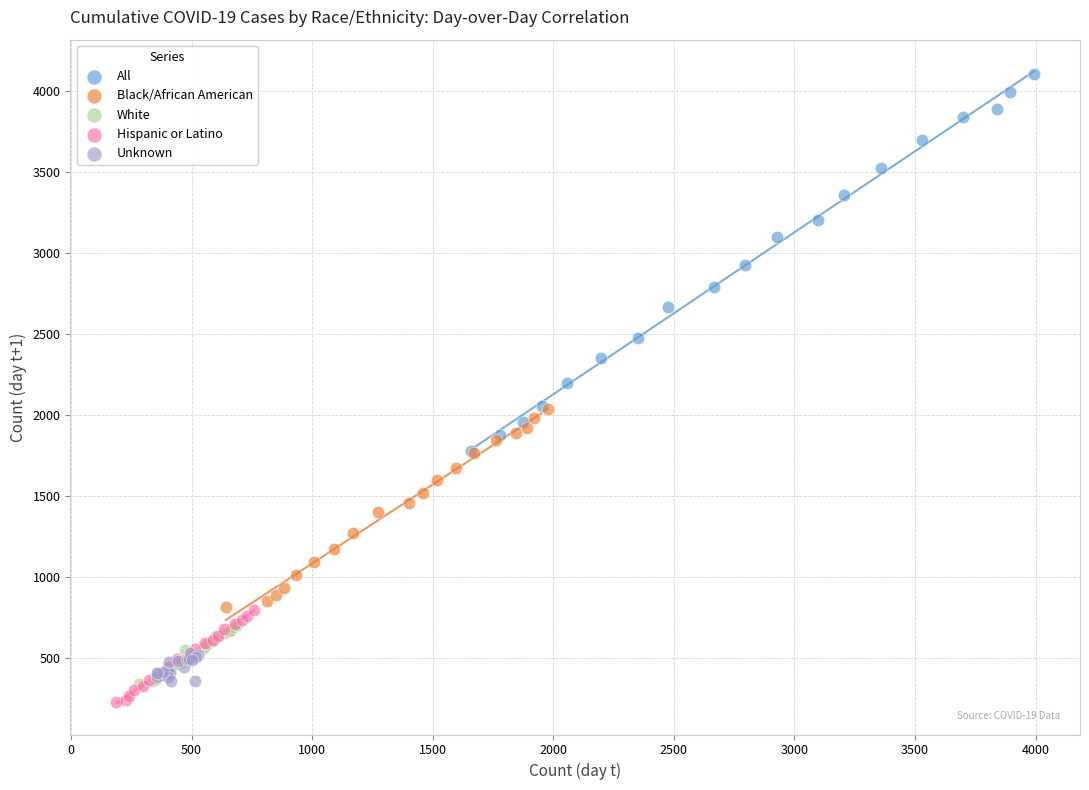

Which series reaches the maximum Y coordinate?

All